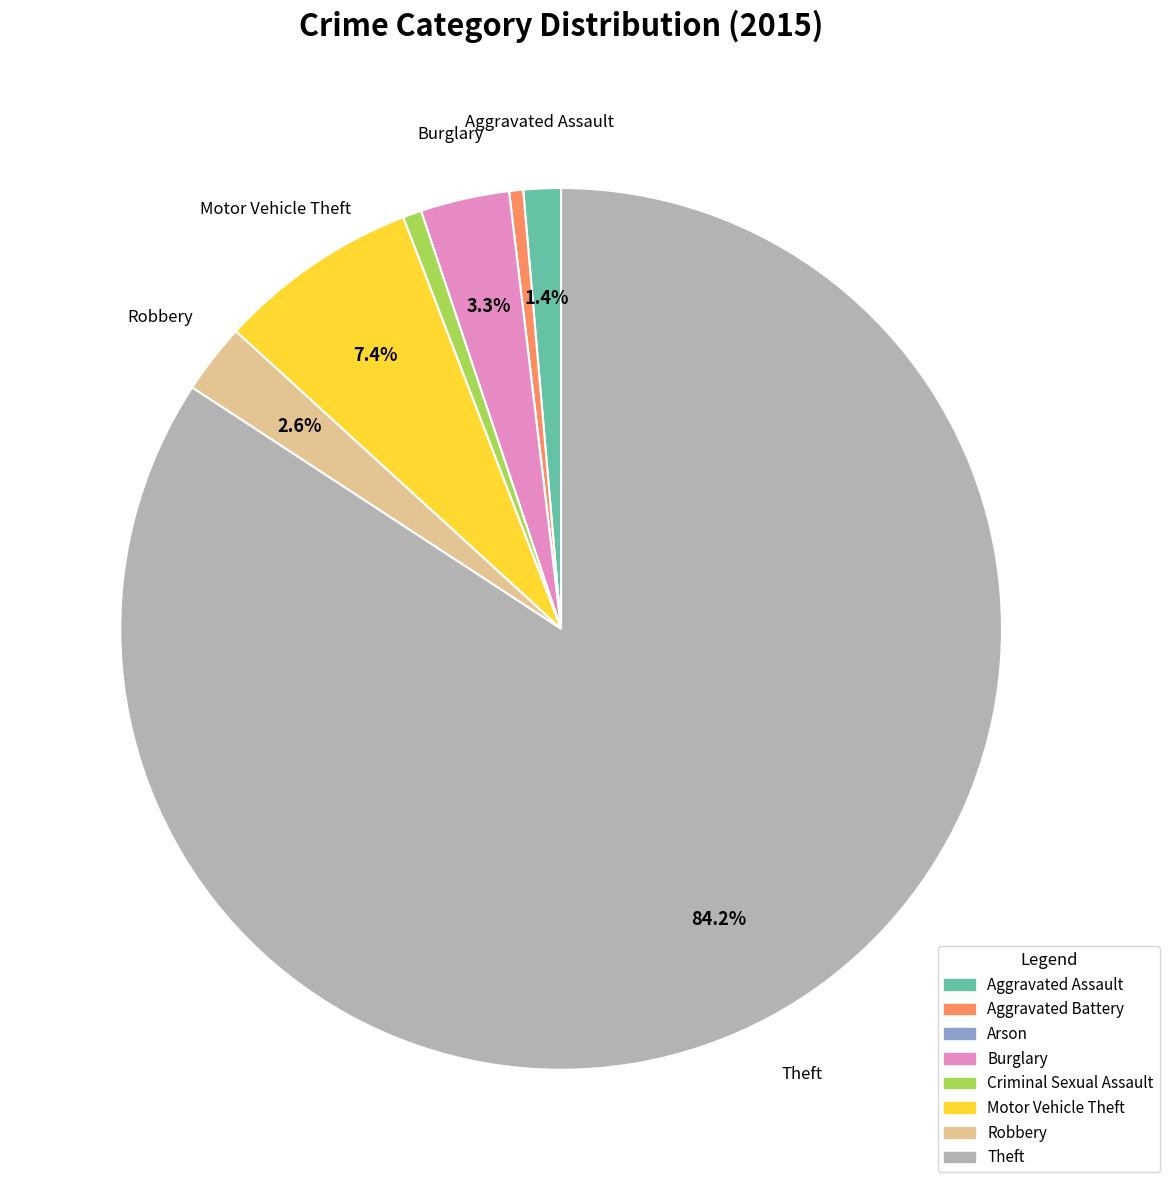

Between Burglary and Robbery, which is larger?

Burglary